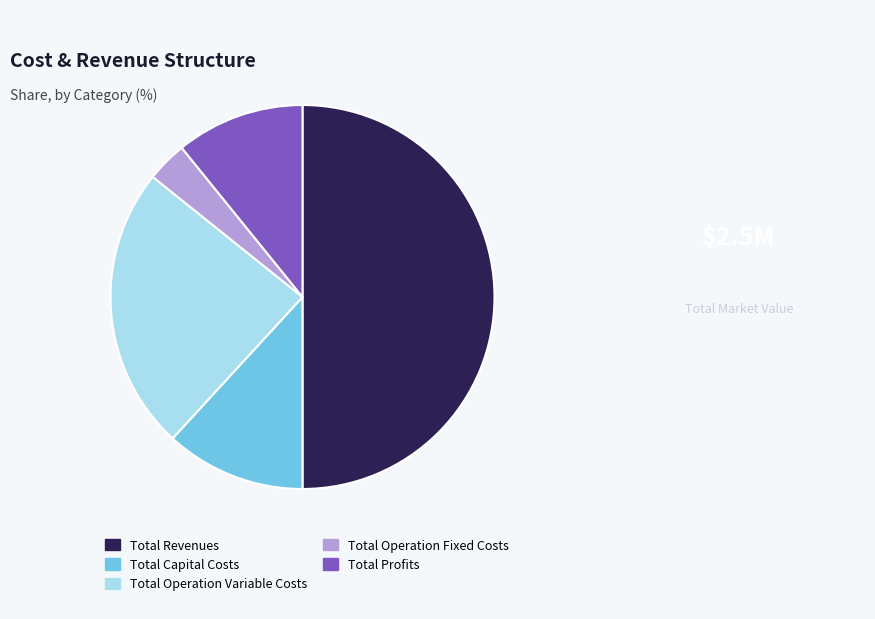

Which category has the smallest portion of the pie?

Total Operation Fixed Costs